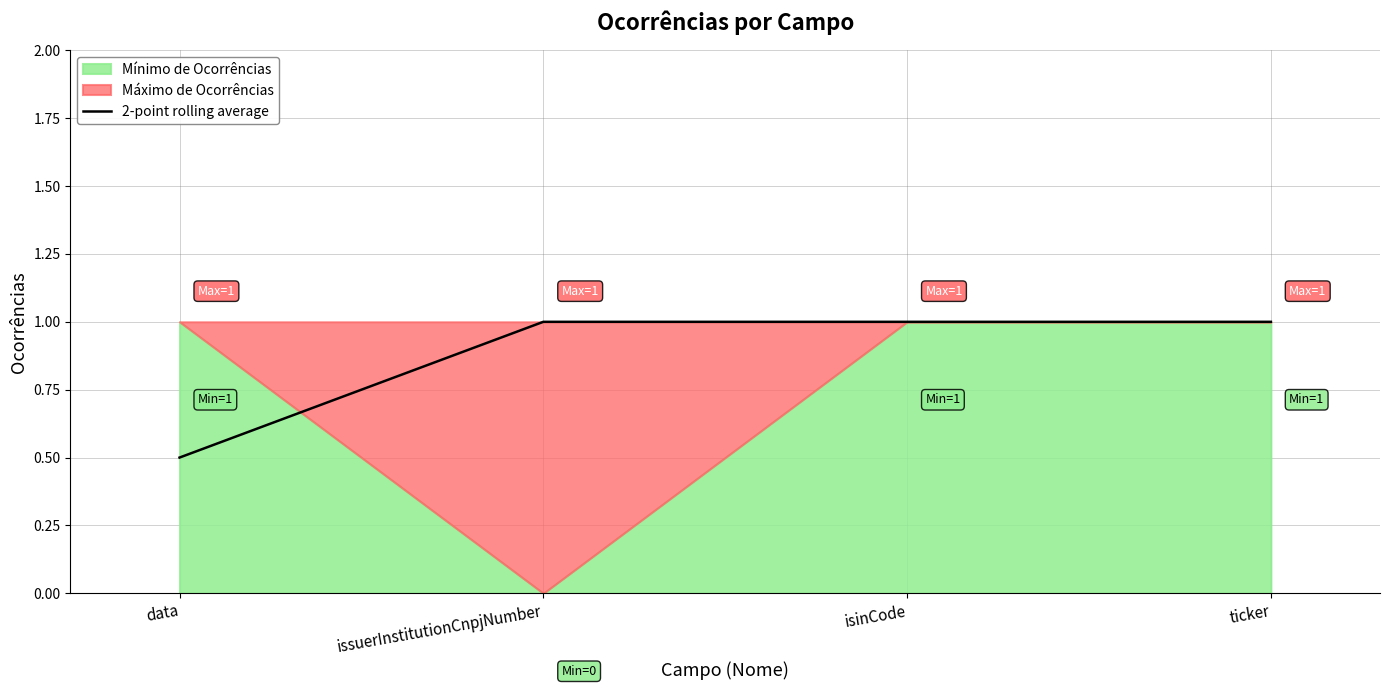

What is the difference between the values at ticker and data?

0.5